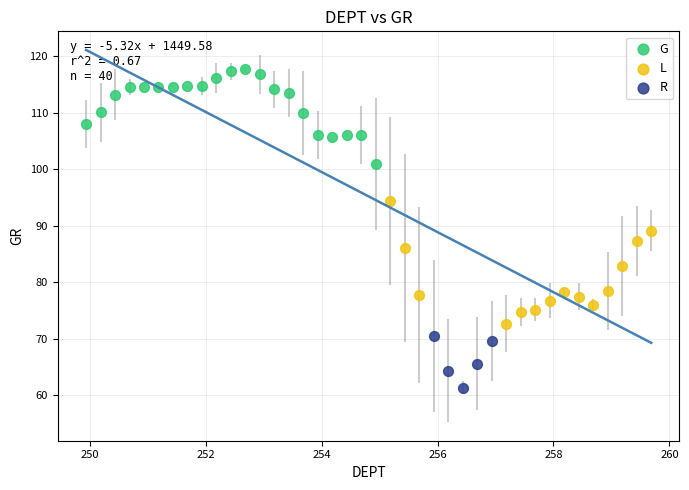

Which series contains the highest Y value?

G